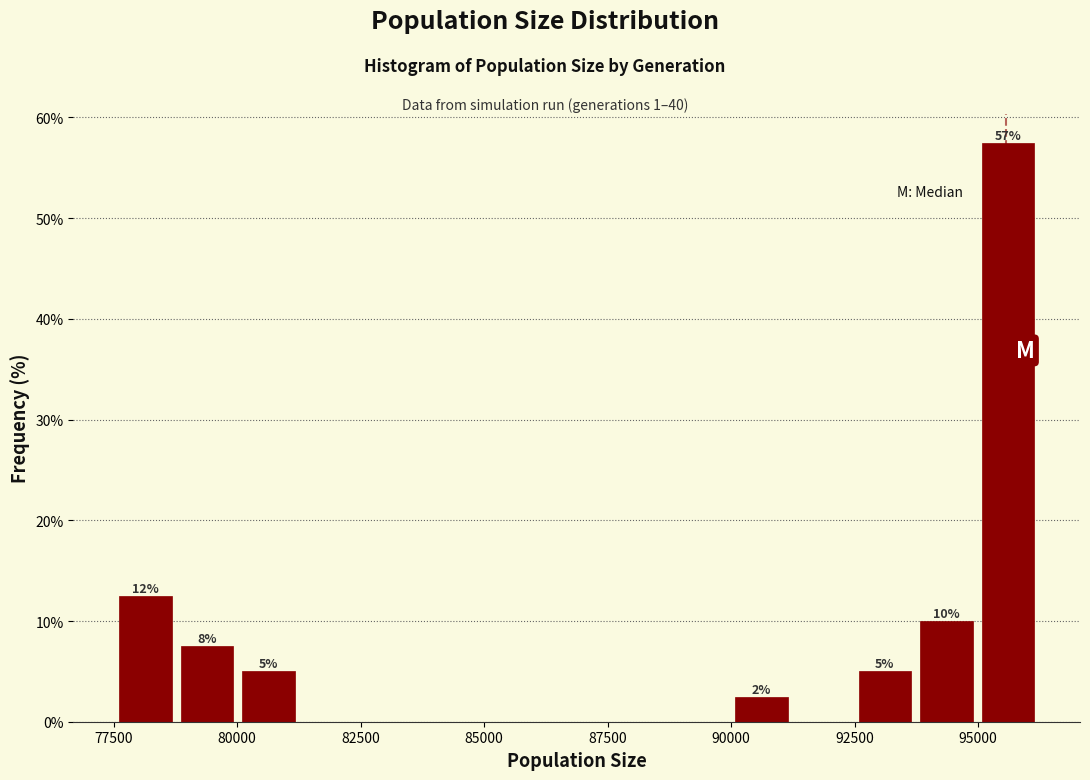

Around what value on the x-axis is the tallest bar? Give the approximate position of its centre, as read against the axis.

95500